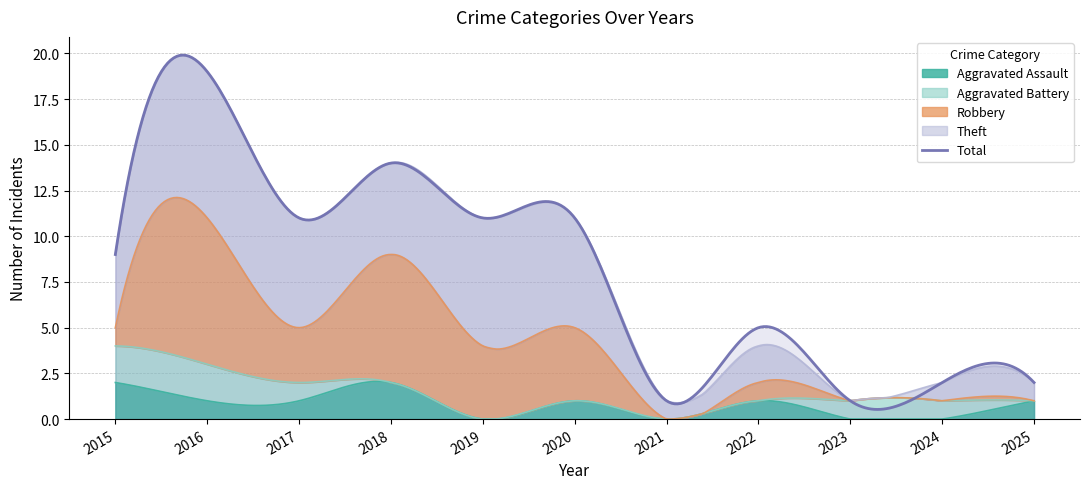

Rank the categories by Theft value from highest to lowest.

2016, 2019, 2017, 2020, 2018, 2015, 2022, 2021, 2024, 2025, 2023